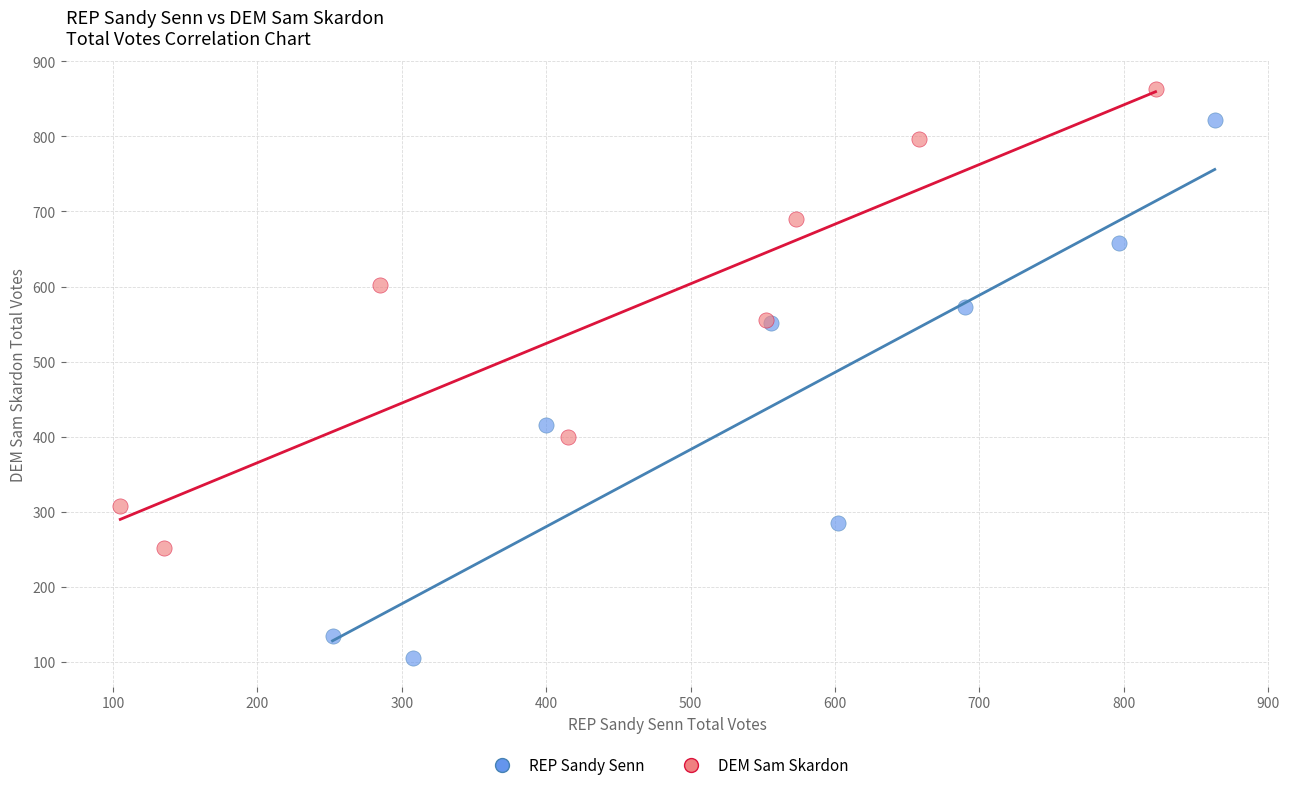

What are all the series names shown in the legend?

REP Sandy Senn, DEM Sam Skardon